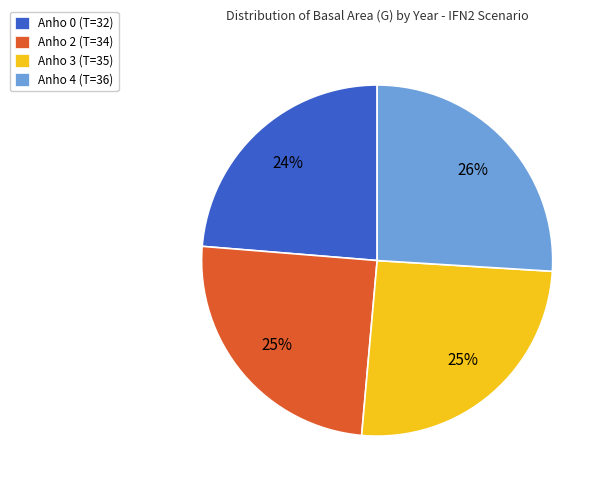

Does Anho 2 (T=34) represent more than half of the total?

No